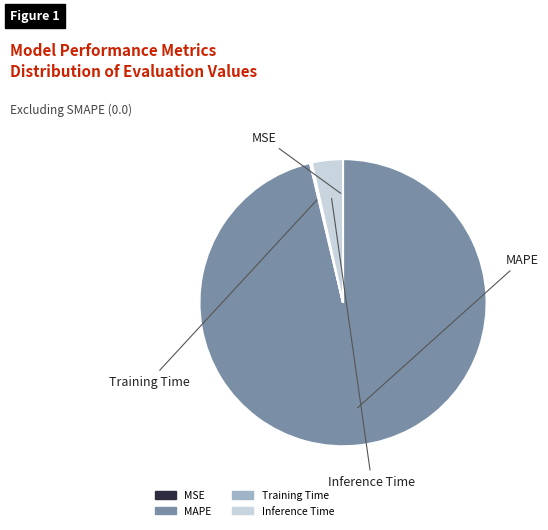

Is the sum of MAPE and Inference Time greater than half?

Yes